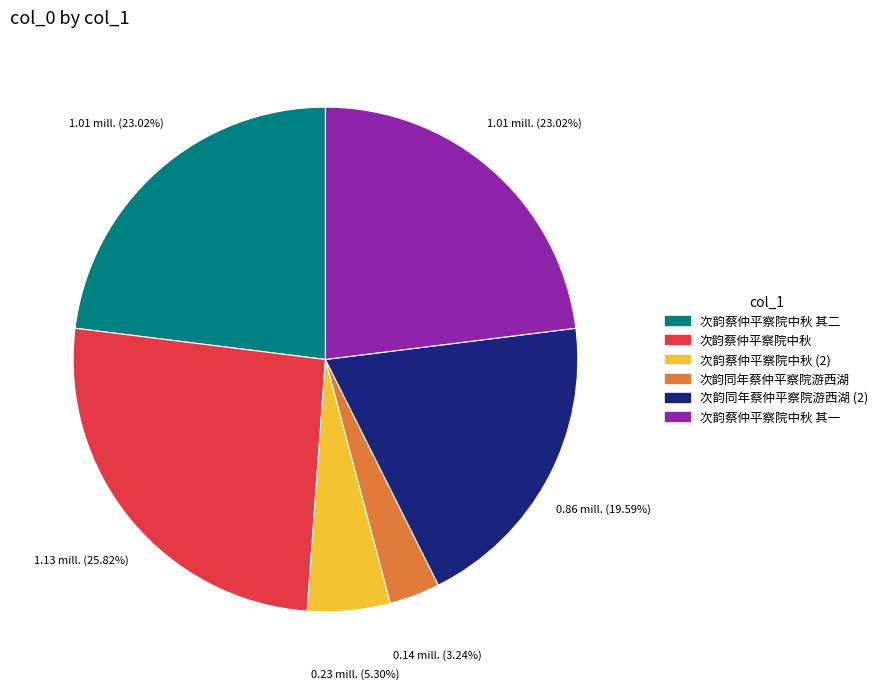

To the nearest percent, what is the difference between the largest and smallest slice percentages?

23%